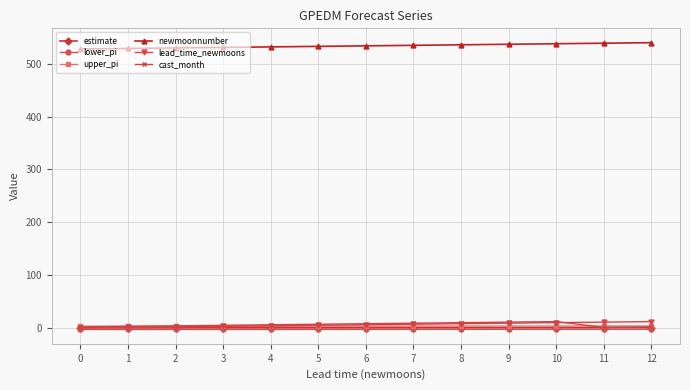

Which series has the largest total across all categories?

newmoonnumber